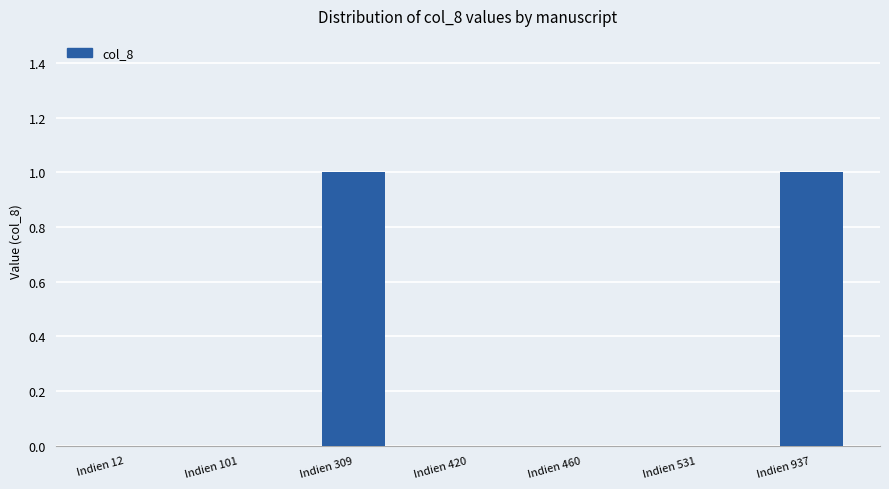

Is it true that the value at Indien 531 is -1?

False